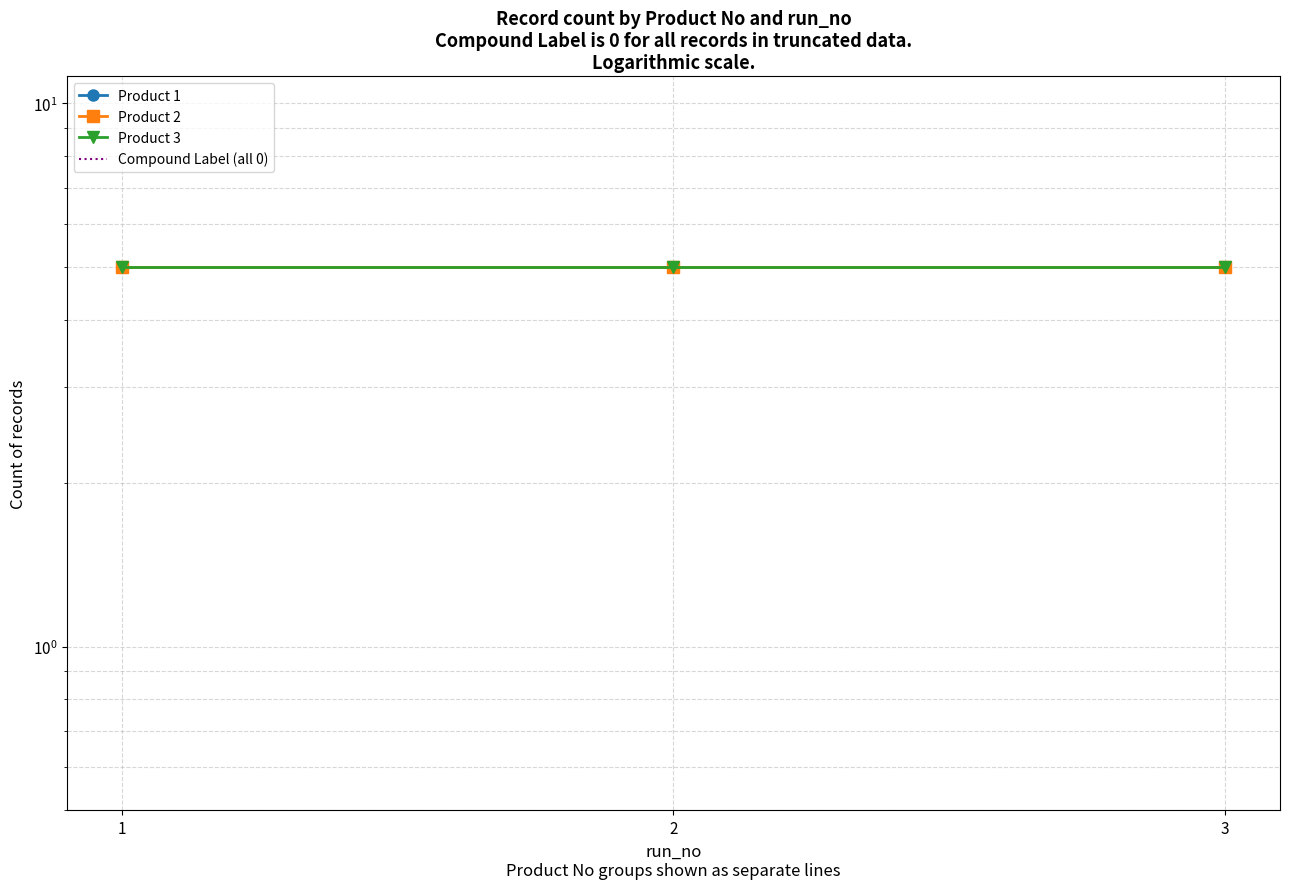

Reading left to right, list all the values displayed in this chart.

Product 1: 5	5	5
Product 2: 5	5	5
Product 3: 5	5	5
Compound Label (all 0): 0	0	0